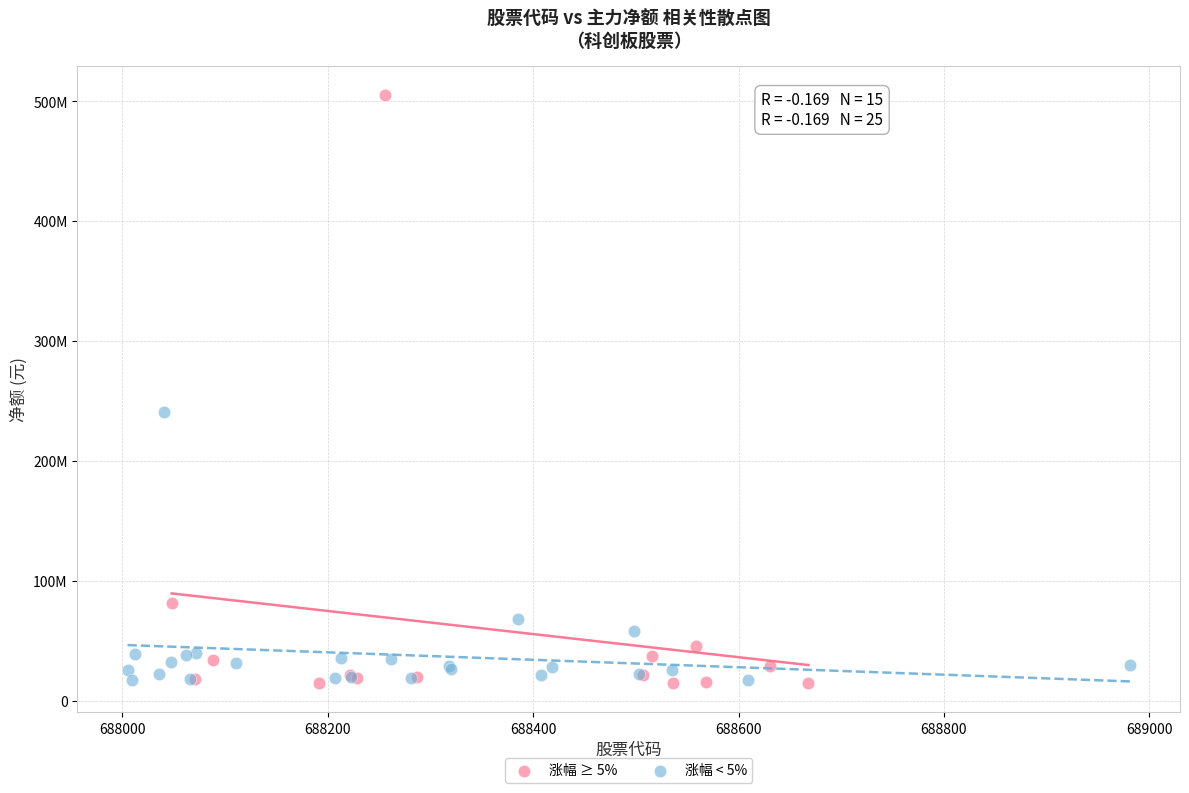

What are all the series names shown in the legend?

涨幅 ≥ 5%, 涨幅 < 5%